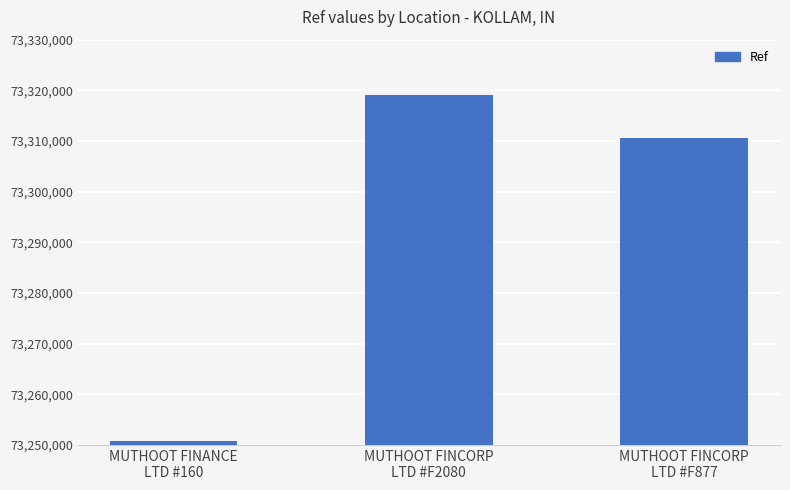

How many bars are there in total?

3